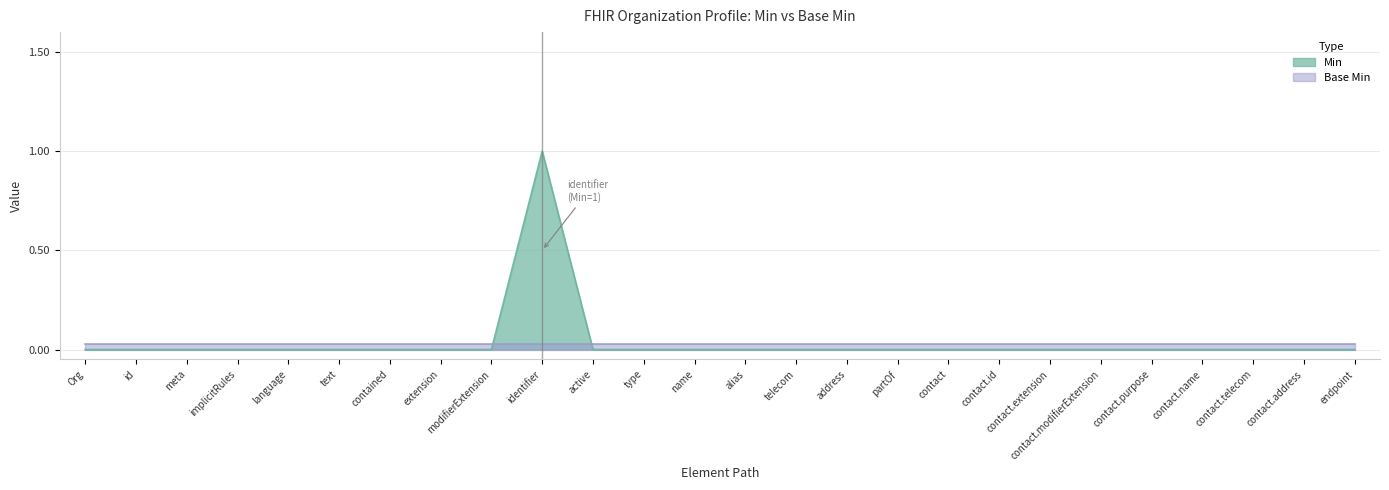

What is the label of the 7th point from the right?

contact.extension